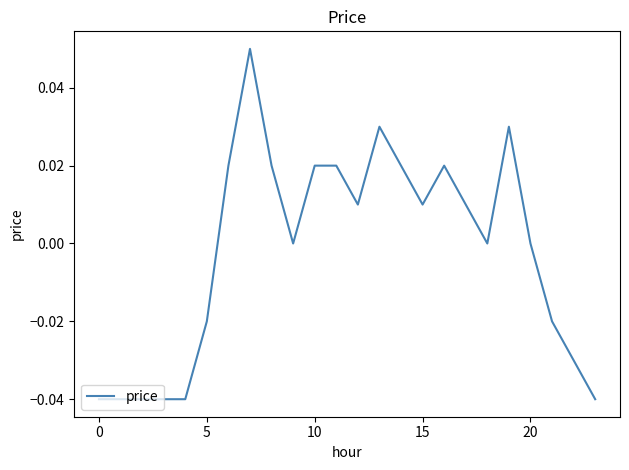

Is this an area chart (filled region under the line)?

No